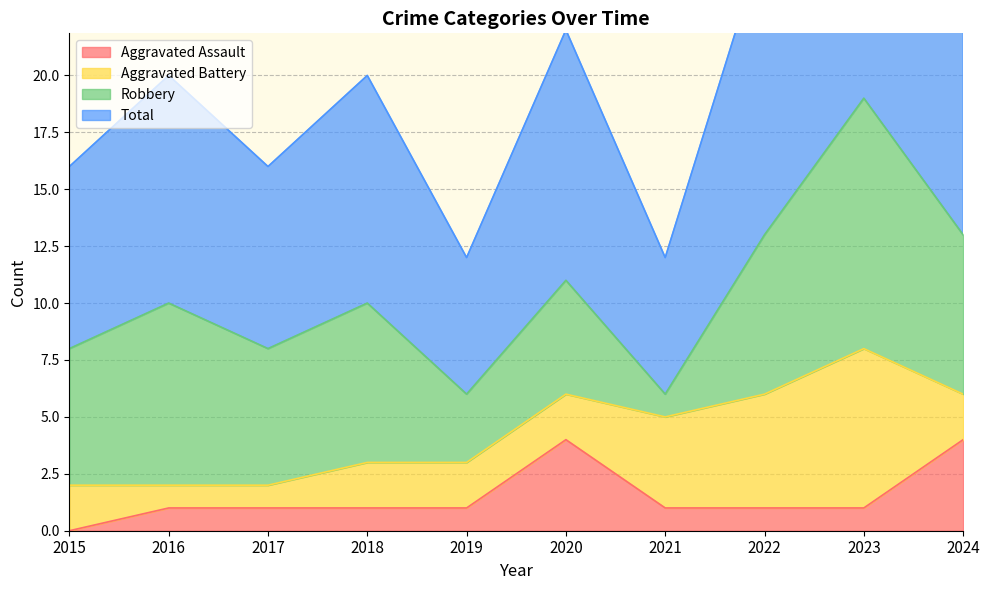

The Aggravated Assault series shows 7 at 2024. True or false?

False